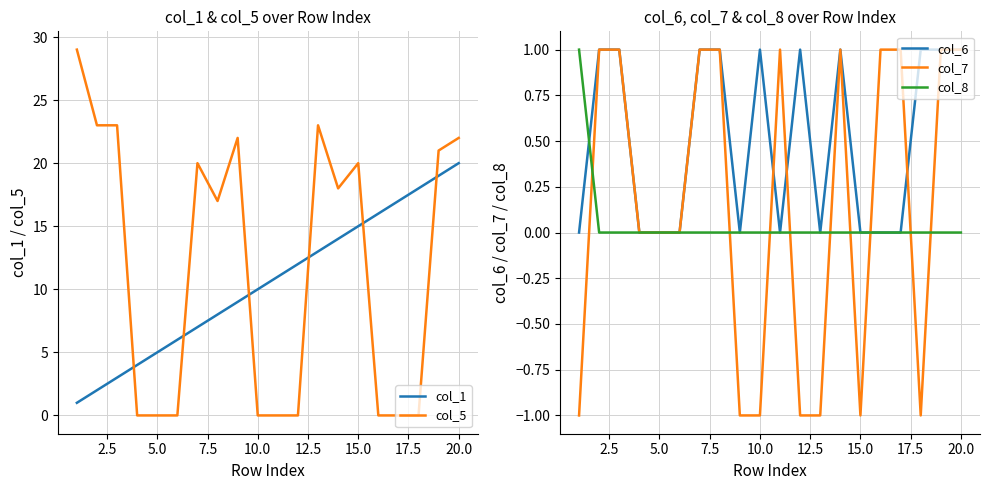

Which series ends up on top after the final intersection of col_1 and col_5?

col_5